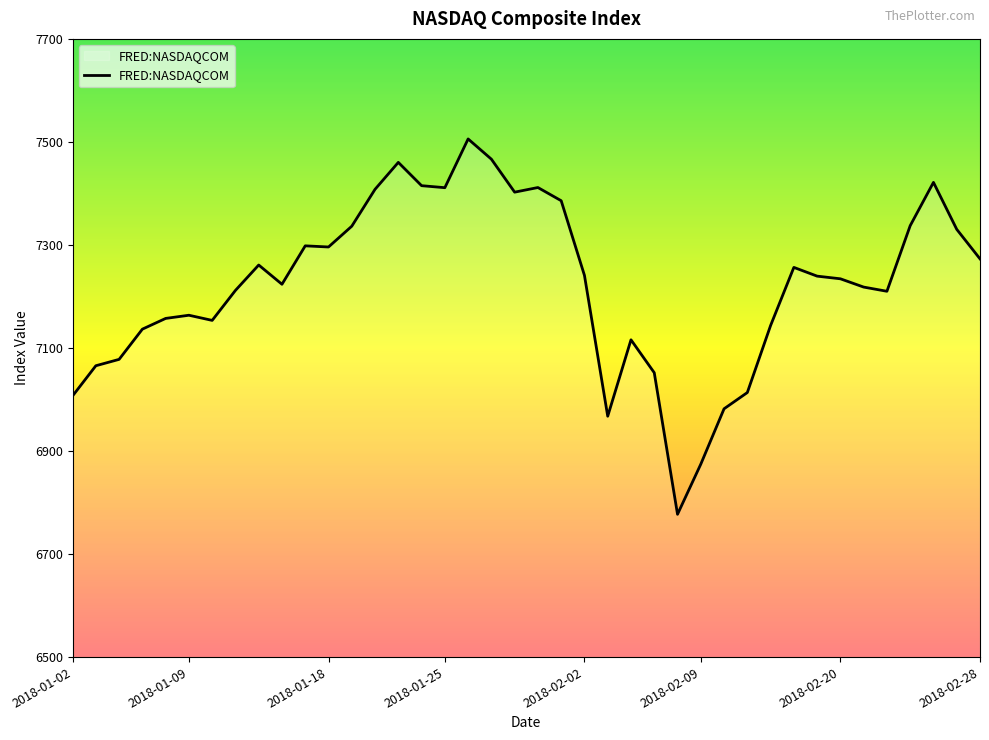

What is the smallest value displayed?

6777.2